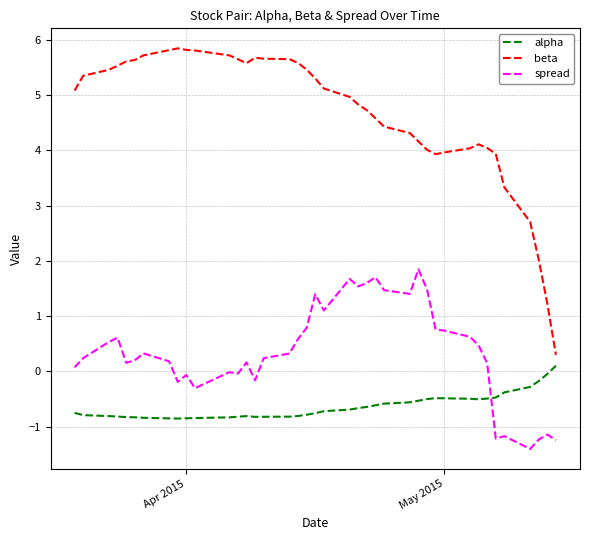

Rank the series by their maximum value, from lowest to highest.

alpha, spread, beta